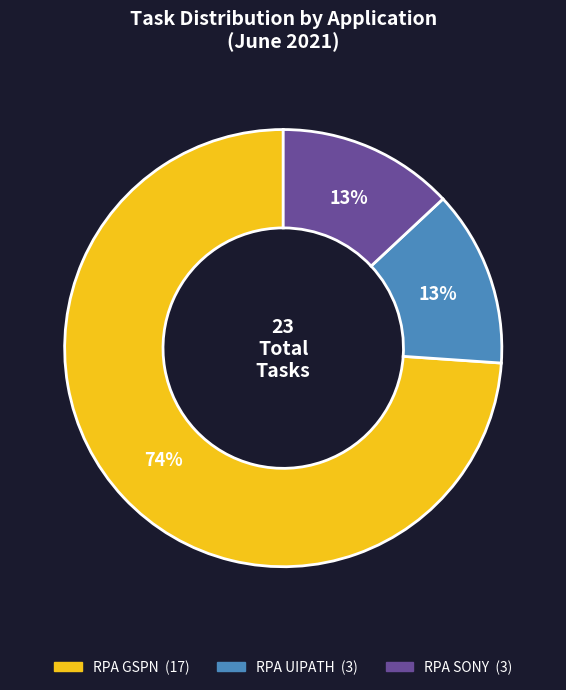

How many slices are in this pie chart?

3